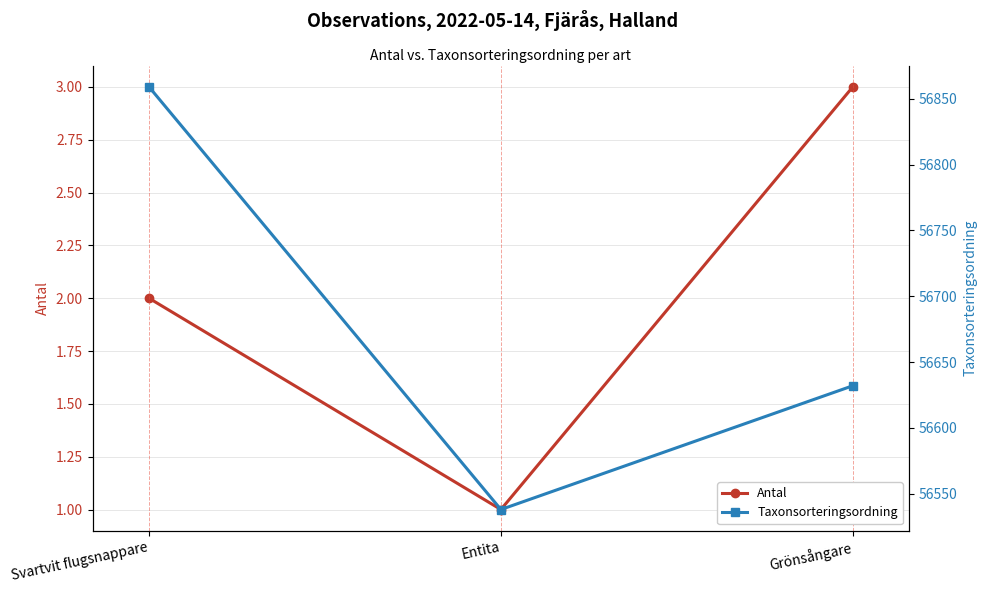

Which series has the largest total across all categories?

Taxonsorteringsordning